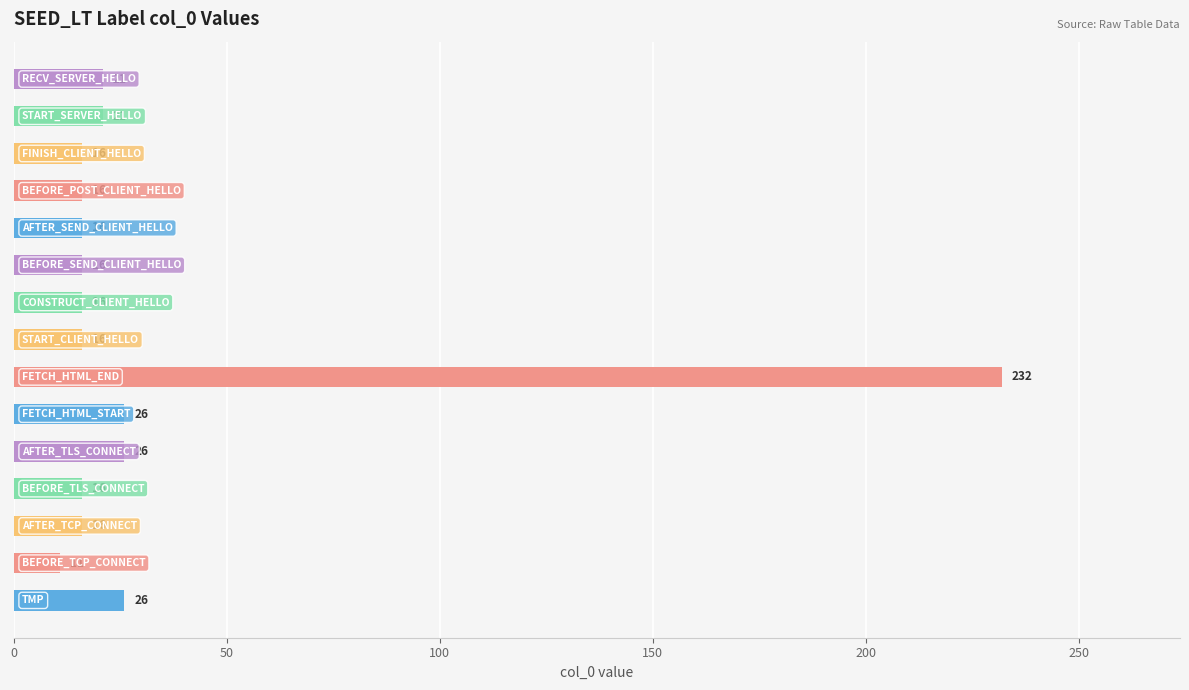

What is the maximum value shown in the chart?

232